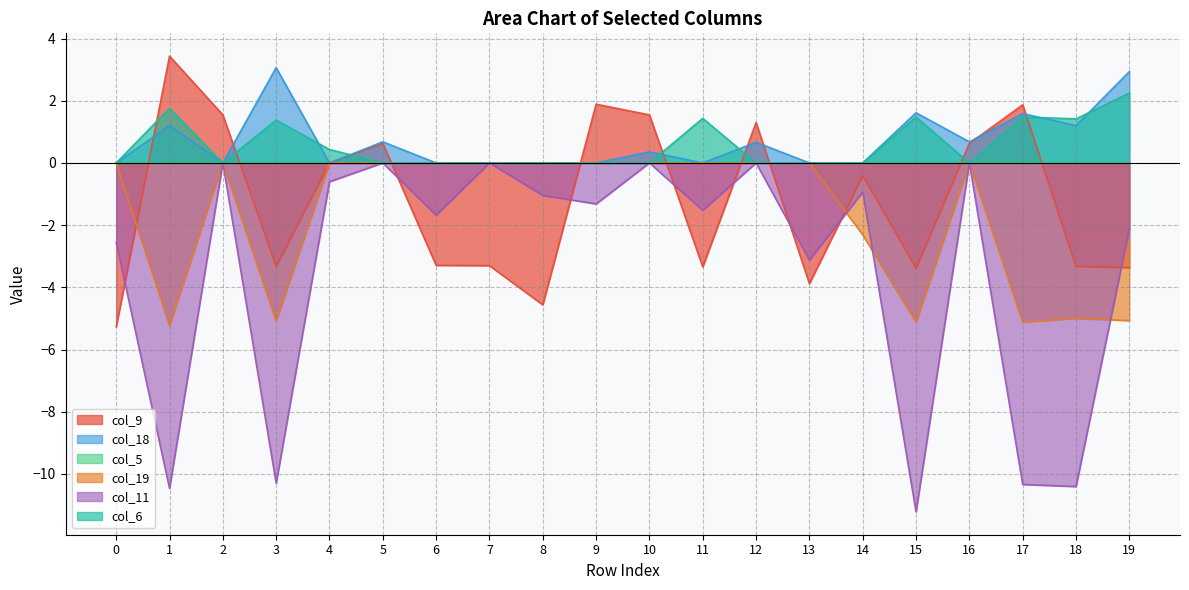

True or false: col_18 and col_11 intersect in this chart.

False